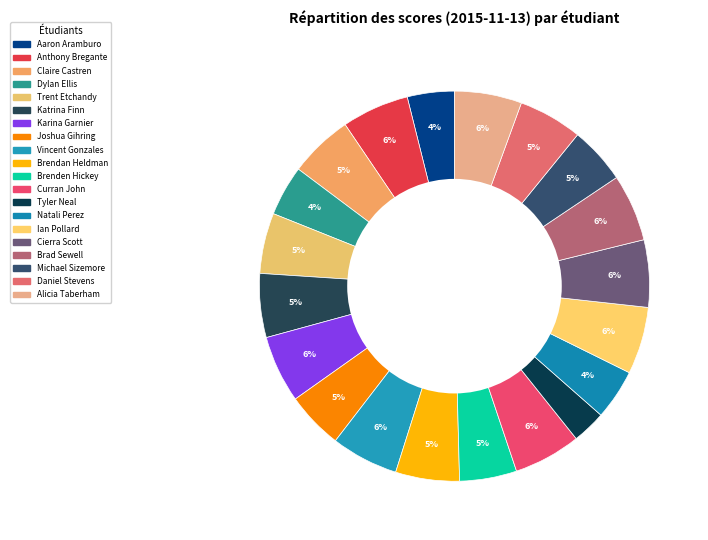

How many slices are in this pie chart?

20